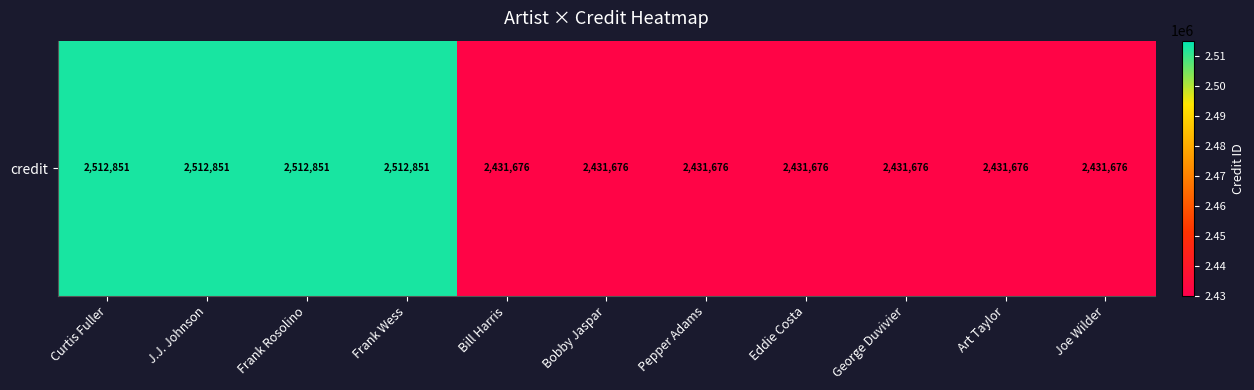

What value does the data have at Frank Wess, to the nearest 50?

2512850